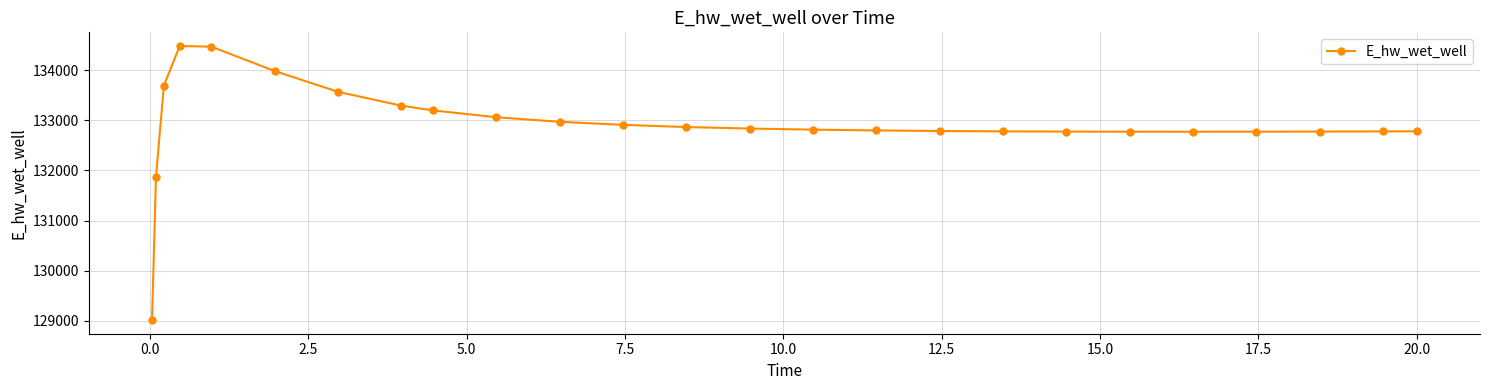

What is the difference between the maximum and second lowest values?

2613.8